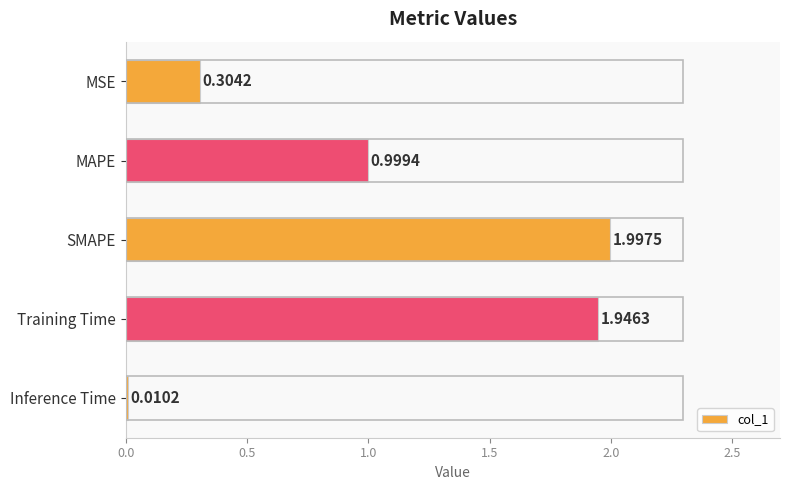

Between Training Time and MAPE, which is larger?

Training Time